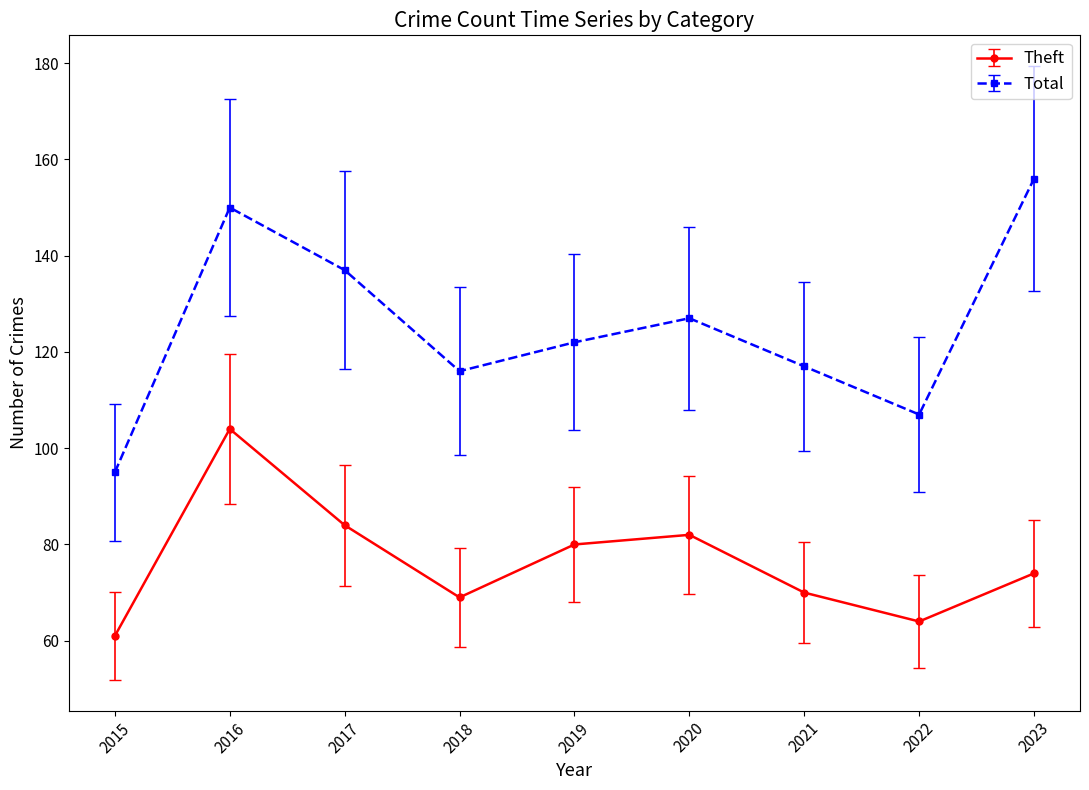

How many lines are shown in the chart?

2